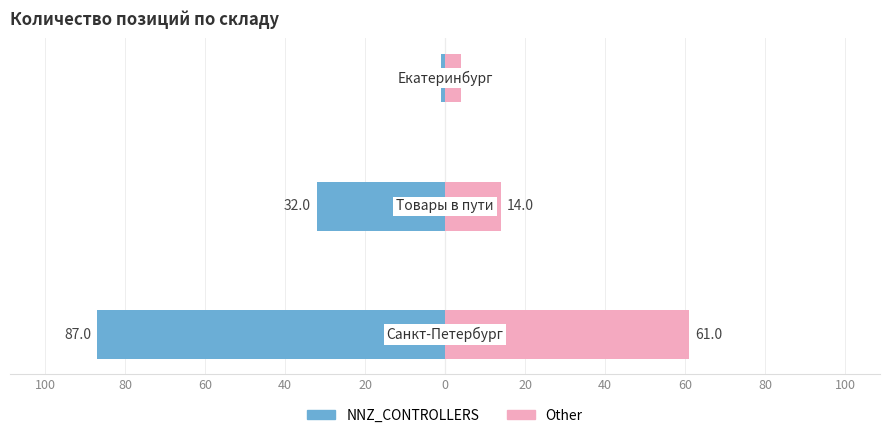

Reading left to right, extract all data points from this chart.

NNZ_CONTROLLERS: -87	-32	-1
Other: 61	14	4